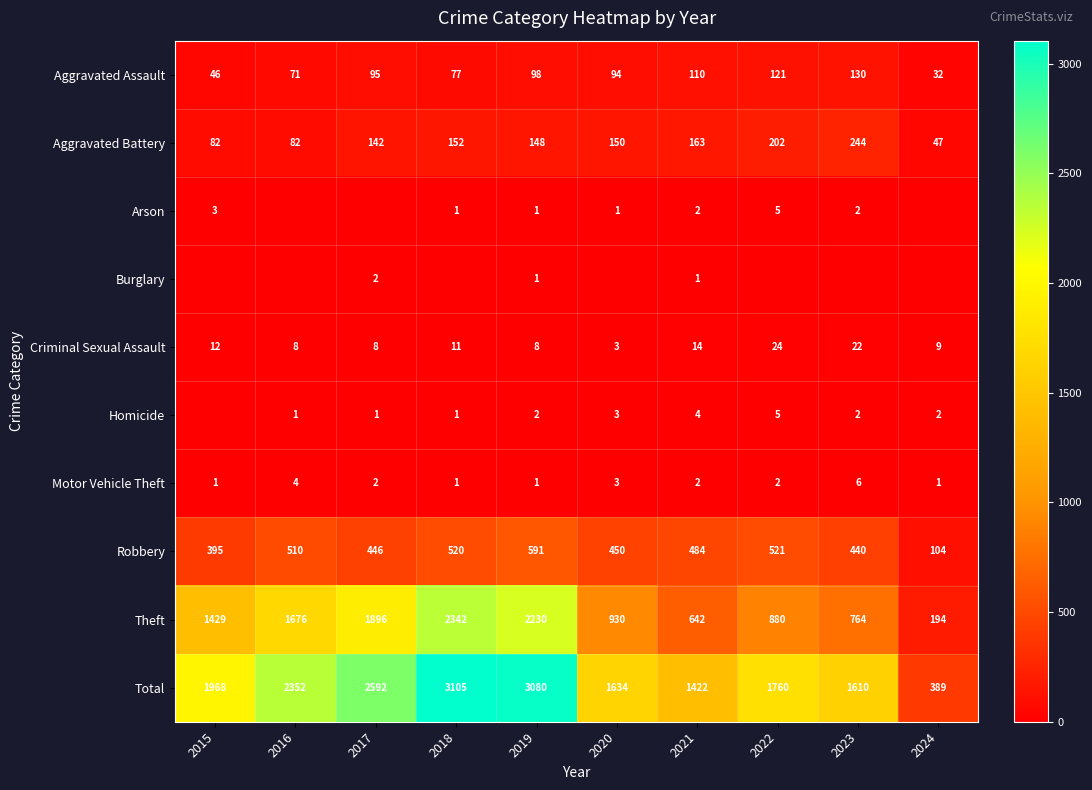

Is the value of Aggravated Assault at 2020 greater than the value of Criminal Sexual Assault at 2019?

Yes